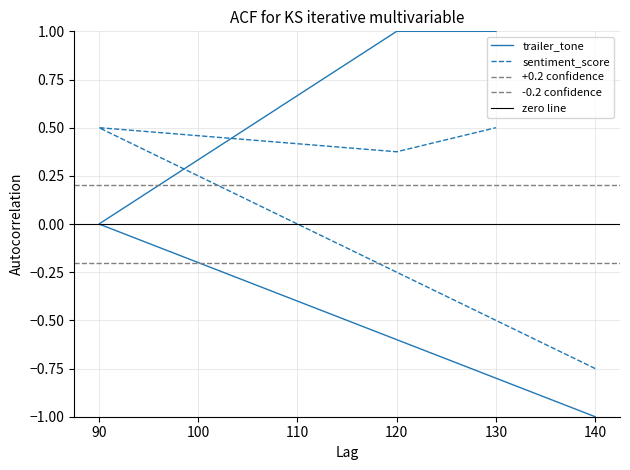

In sentiment_score, how many points are lower than both neighbors (excluding endpoints)?

1